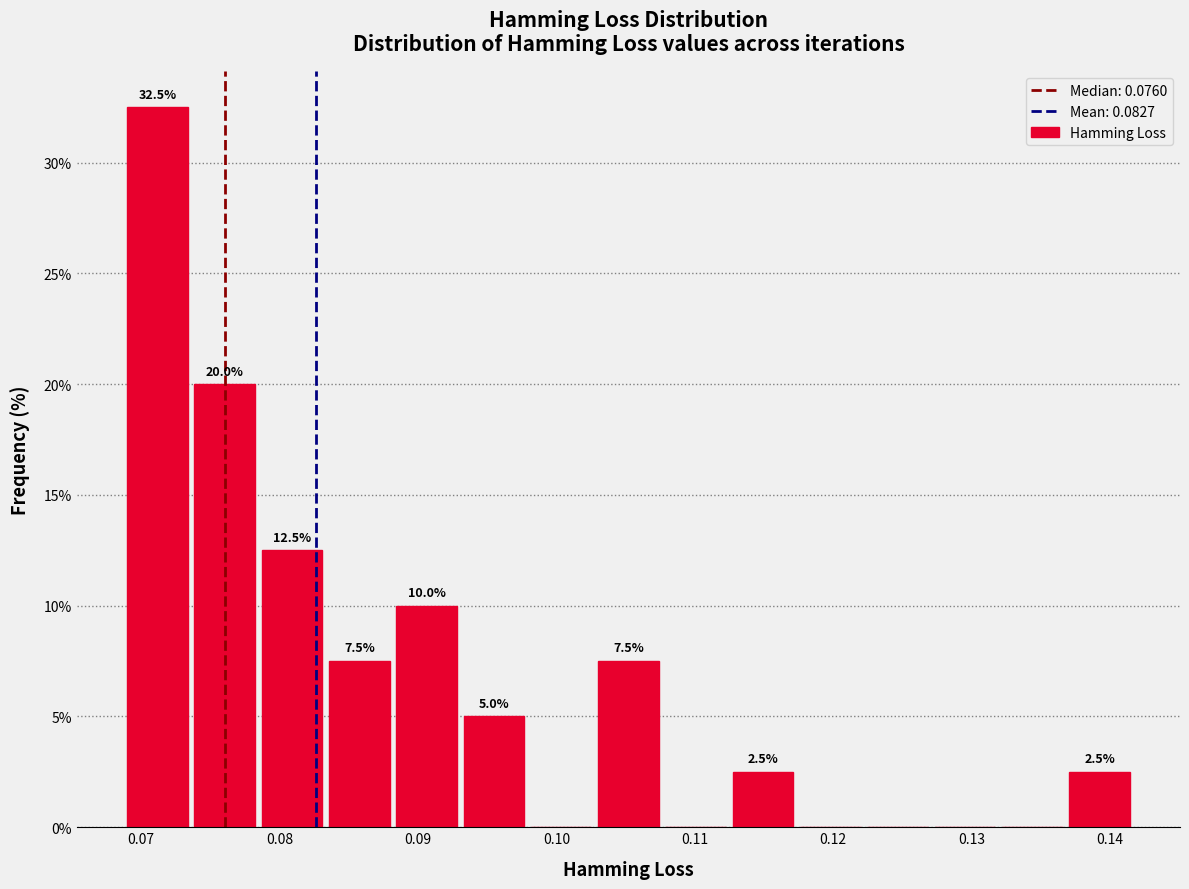

Which range on the x-axis has the tallest bar?

0.069 to 0.074